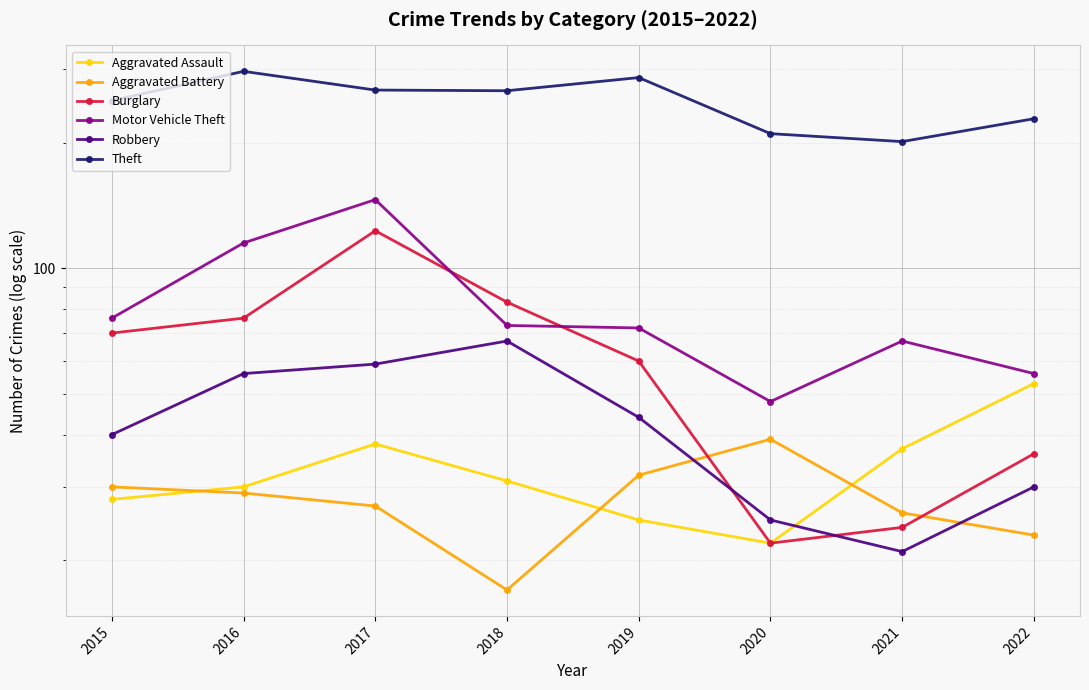

What is the sum of all Theft values?

2006